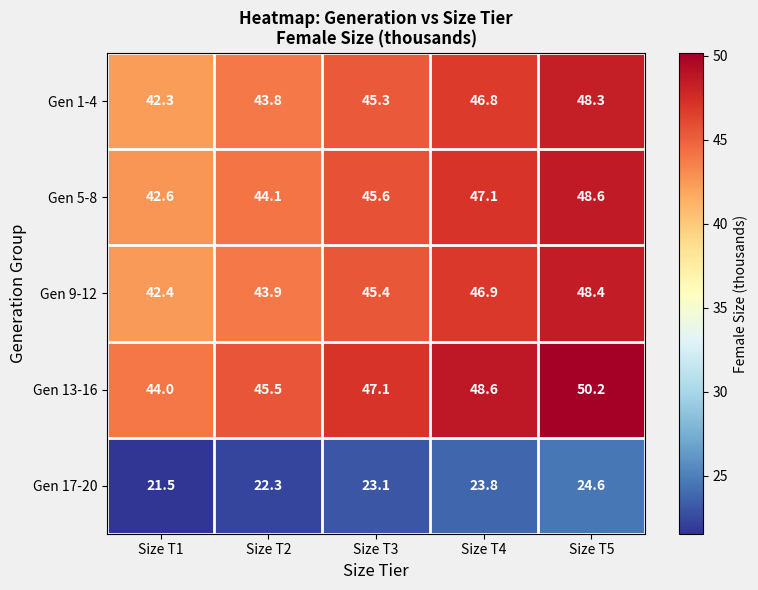

Which series has the largest total across all categories?

Gen 13-16